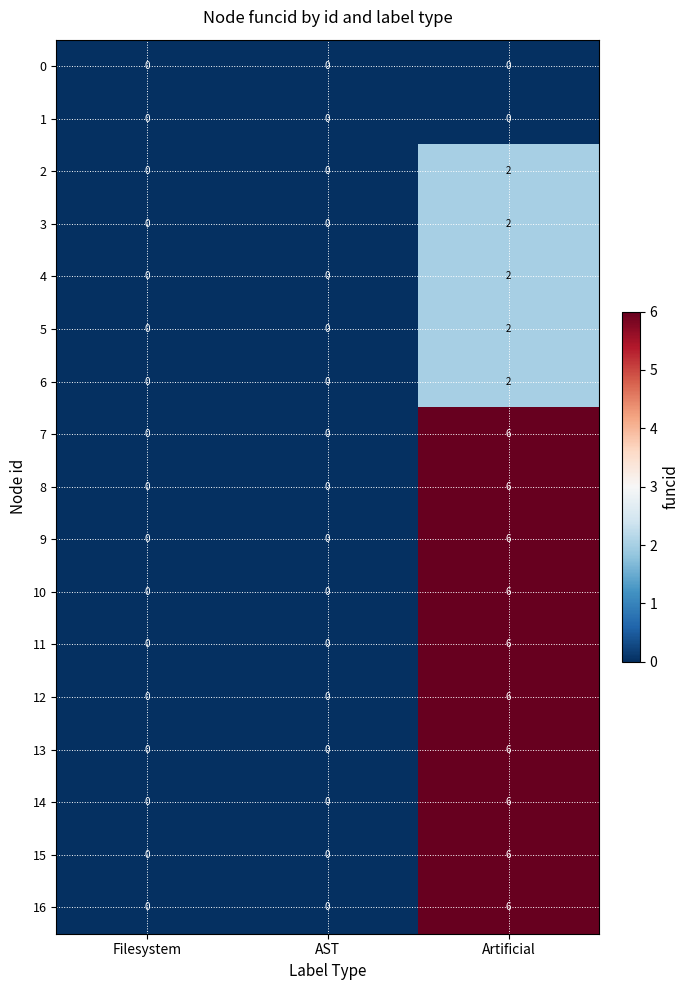

What is the sum of all 14 values?

6